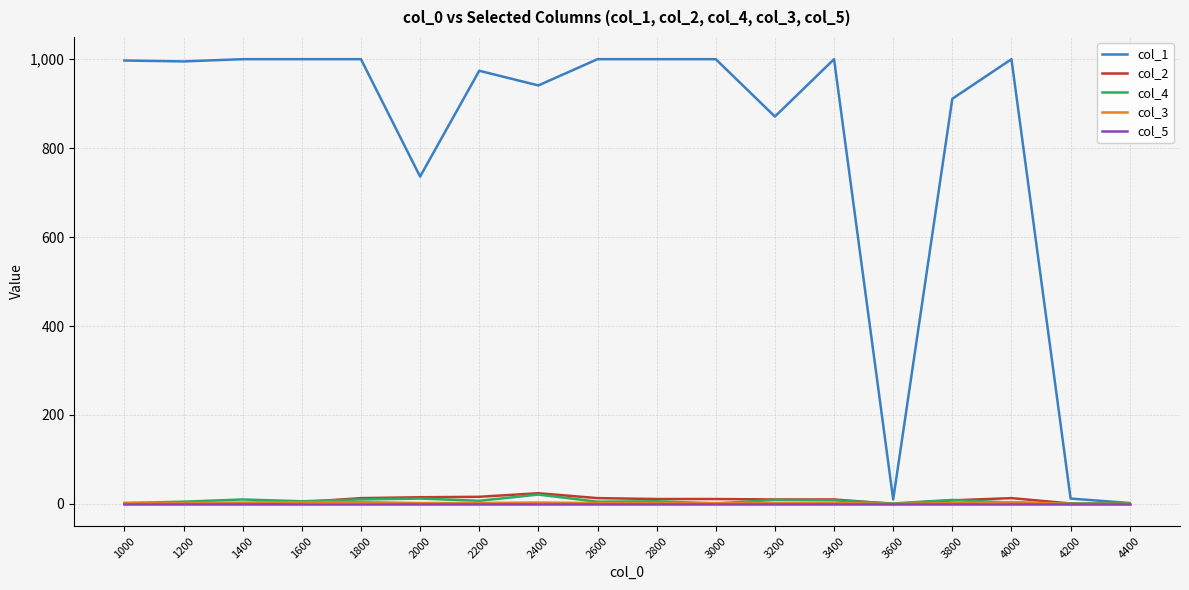

Which series has the largest total across all categories?

col_1